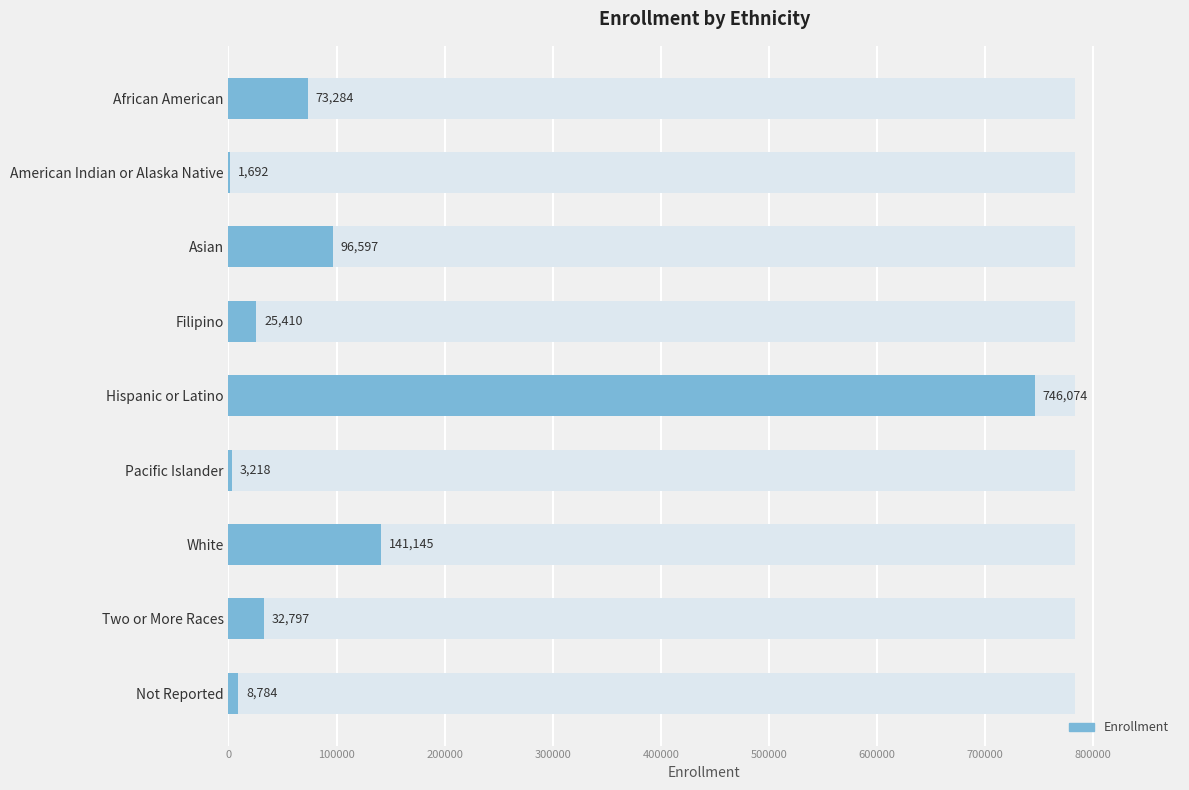

What is the smallest value displayed?

1692